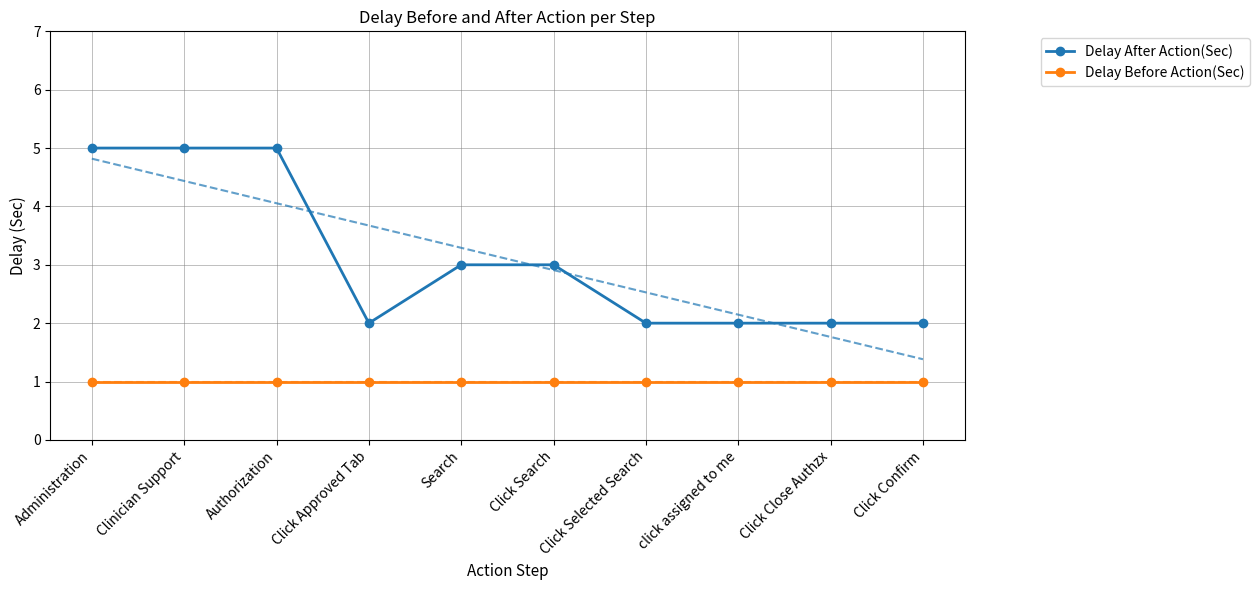

At how many categories does at least one series exceed 2?

5